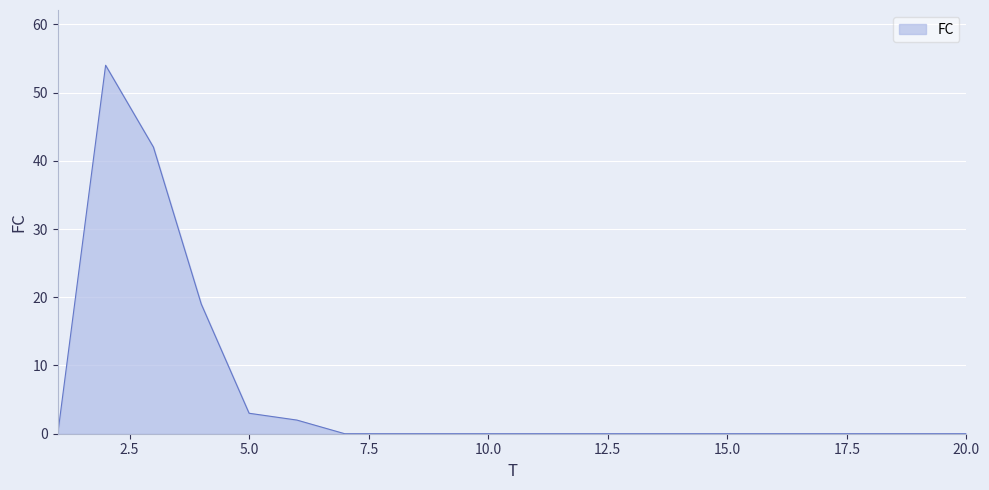

What is the average value?

6